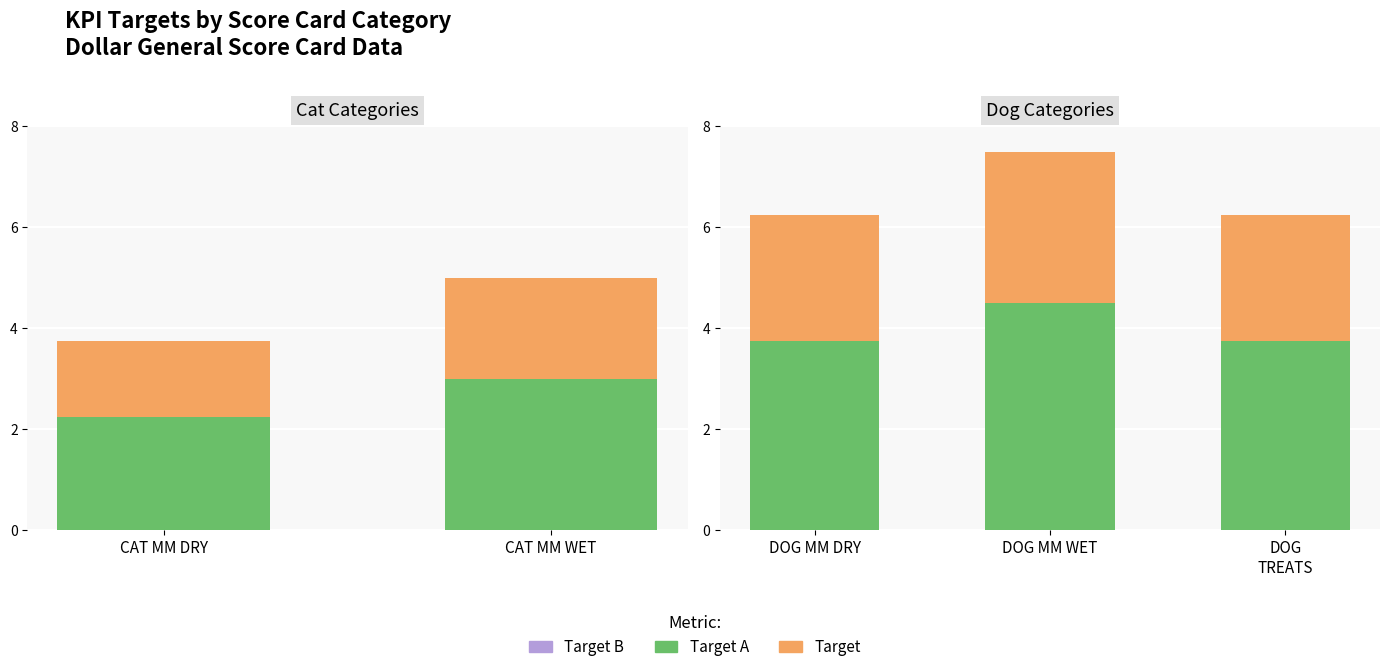

What are all the series names shown in the legend?

Target B, Target A, Target